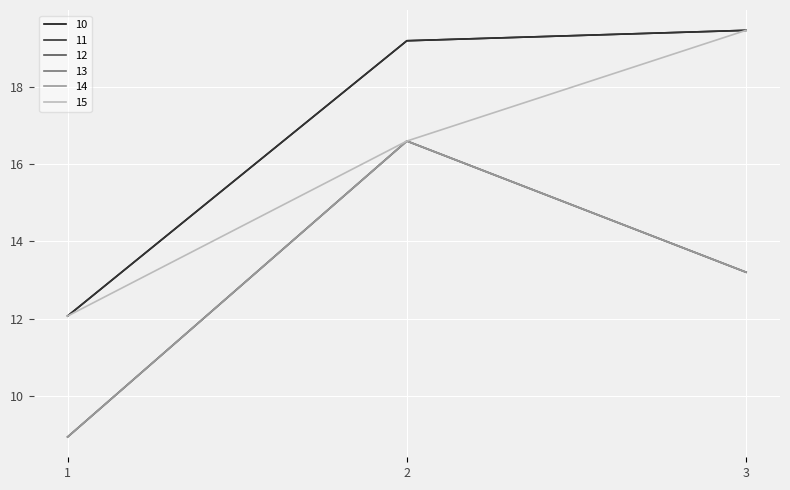

At how many categories does at least one series exceed 19?

2